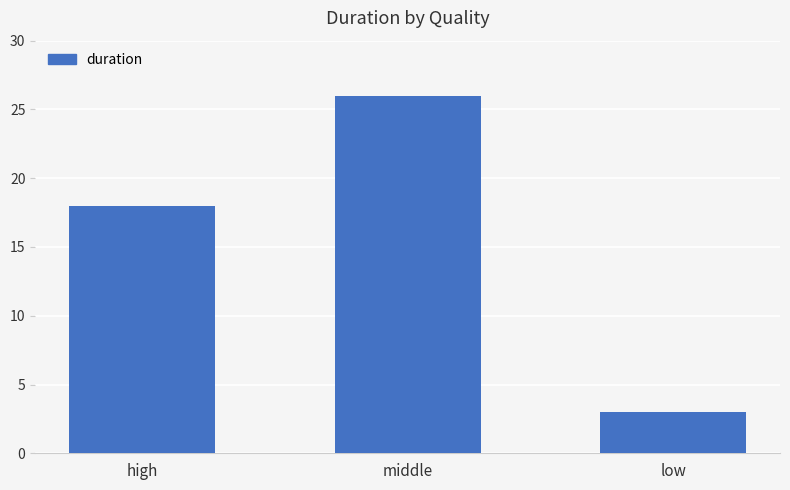

Rank the categories by value from lowest to highest.

low, high, middle